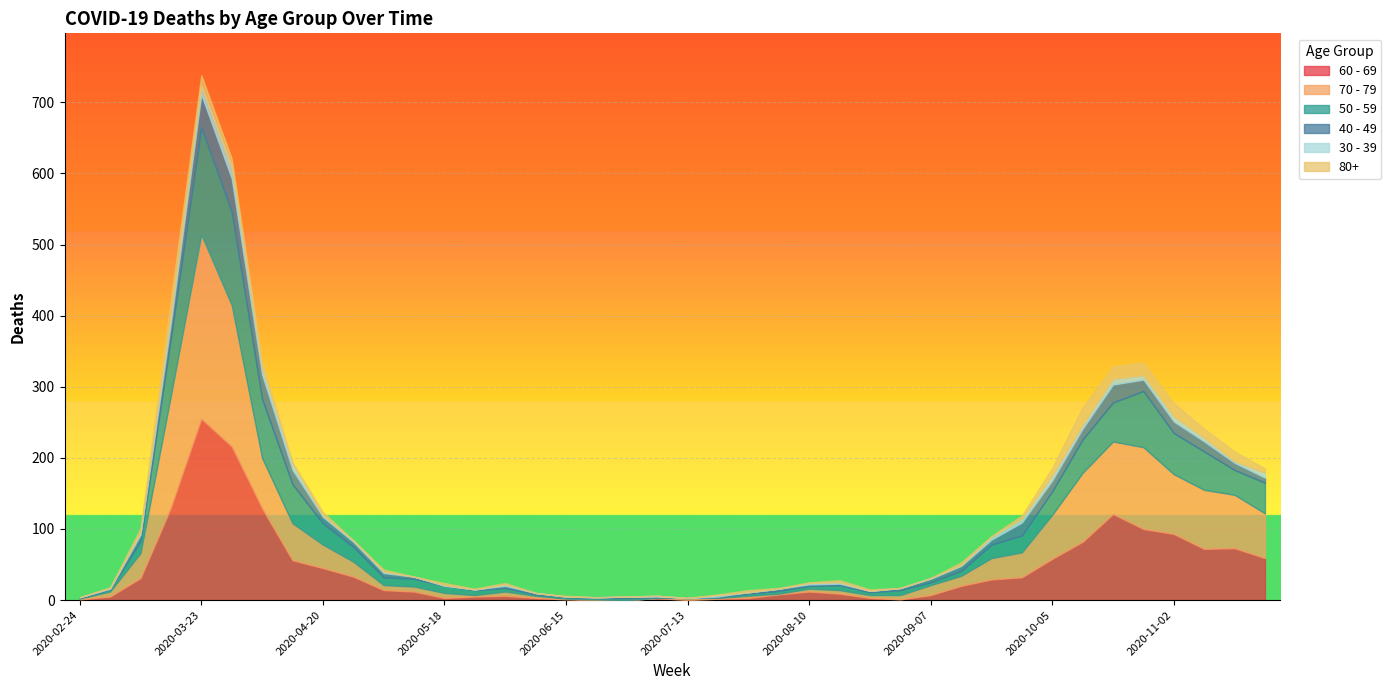

Does the chart display data point markers on the line(s)?

No